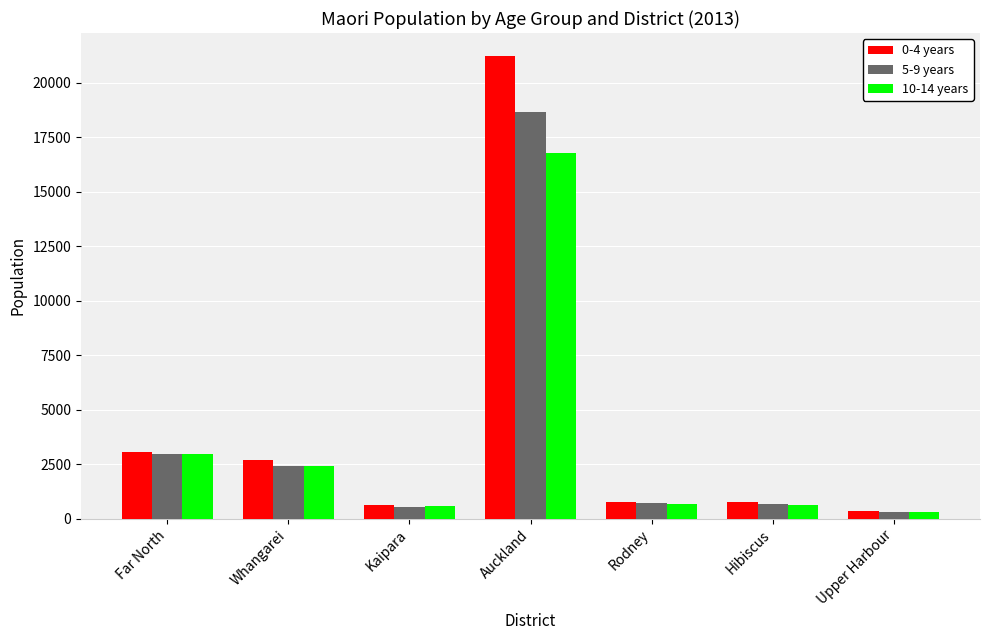

The value of 0-4 years at Far North is 1524. True or false?

False